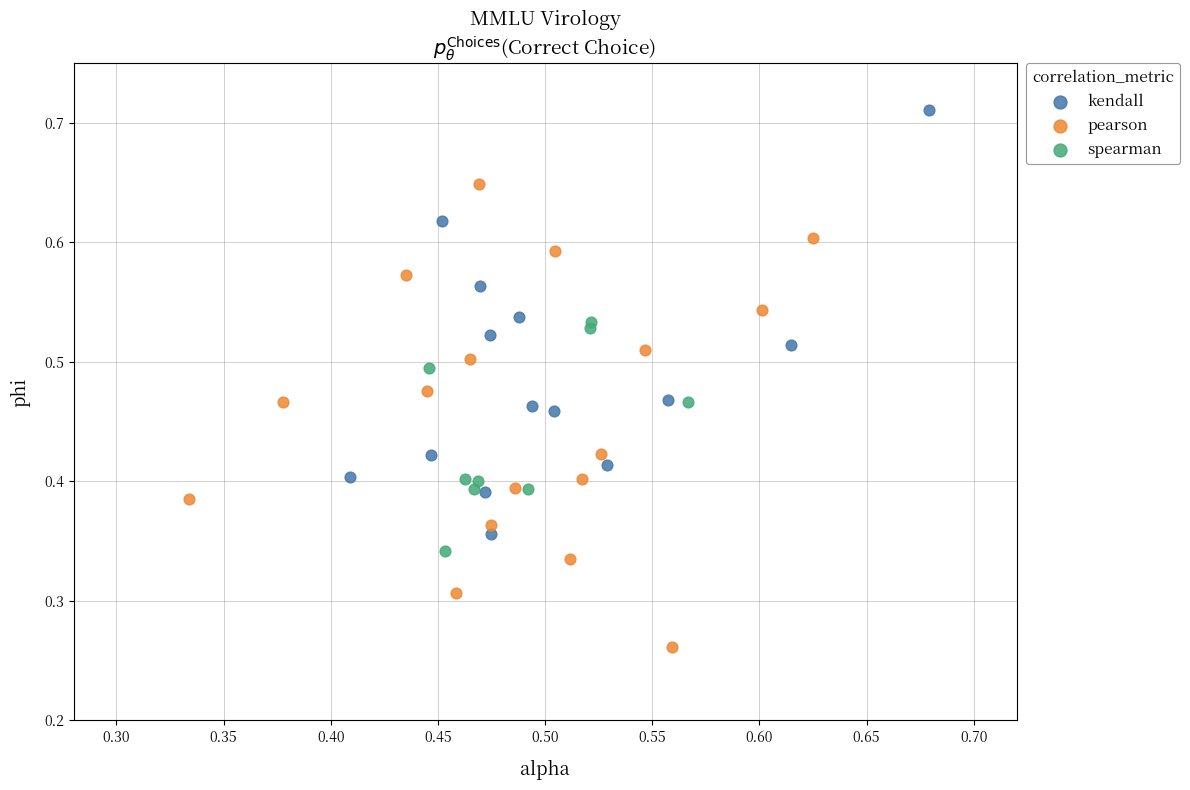

Which series contains the highest Y value?

kendall